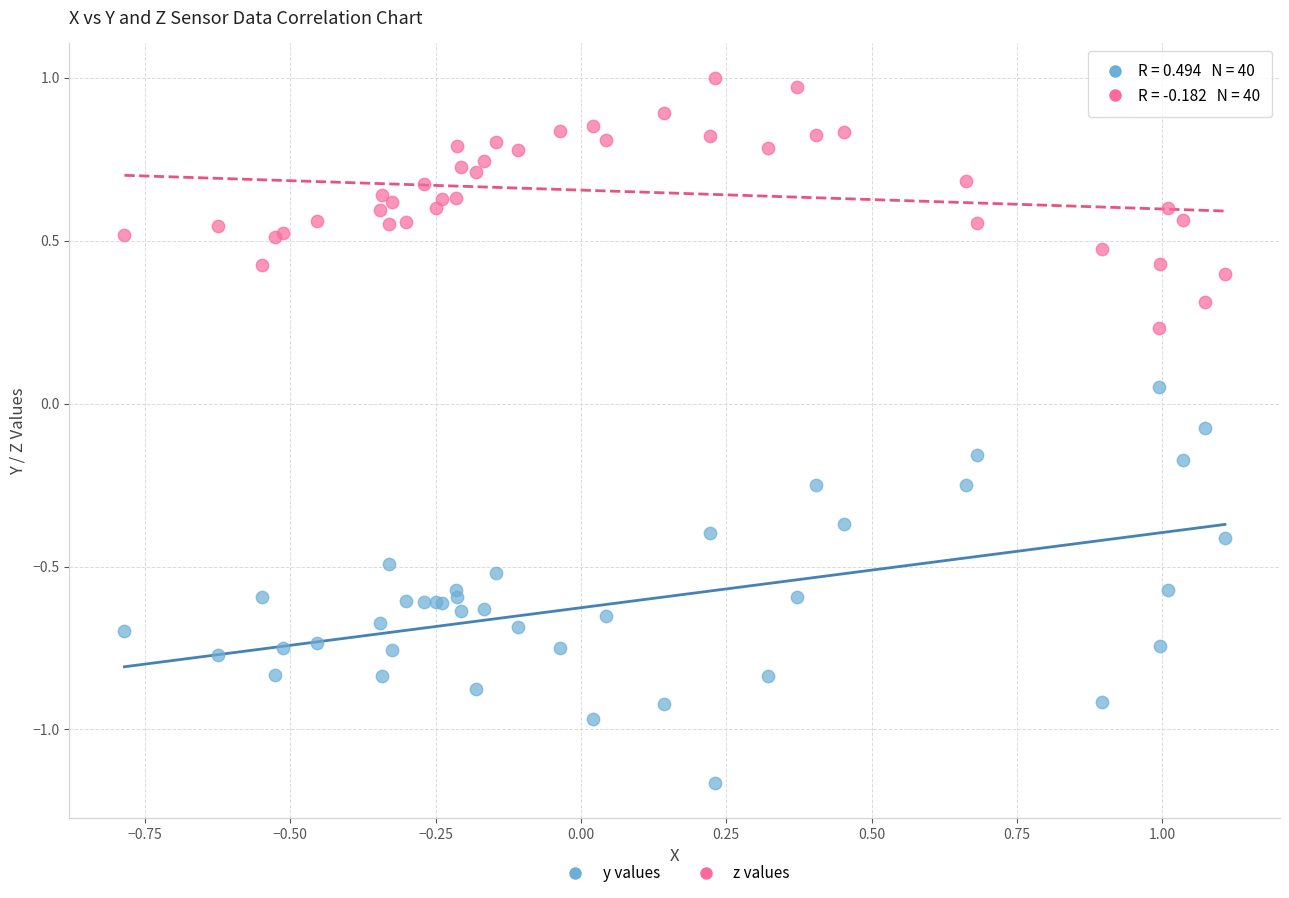

What are all the series names shown in the legend?

y values, z values